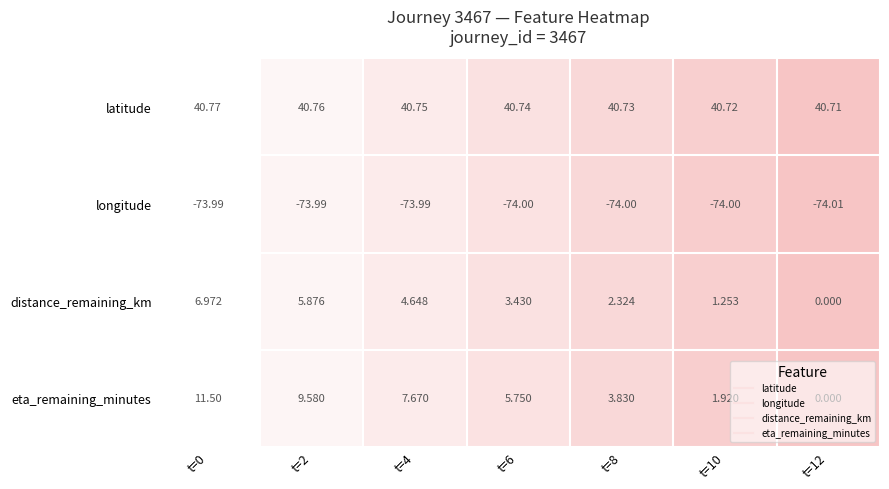

Which series changed the most between t=8 and t=10?

eta_remaining_minutes